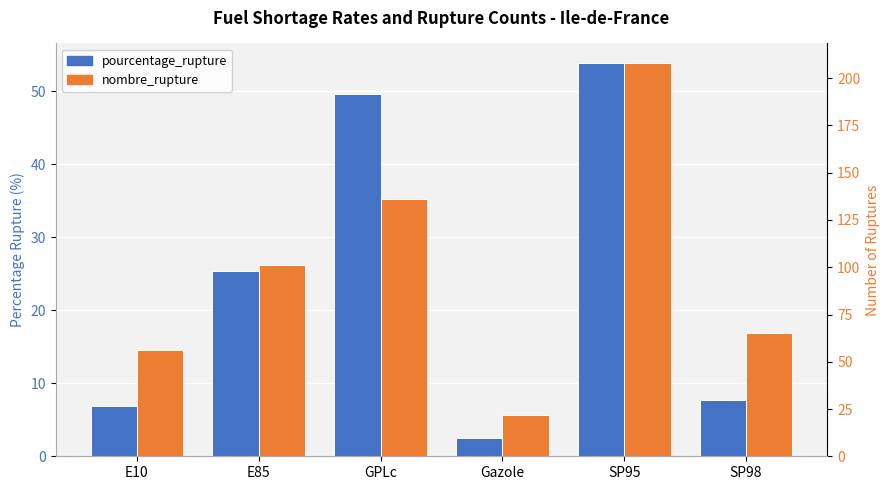

What is the lowest value of the nombre_rupture series?

22.0